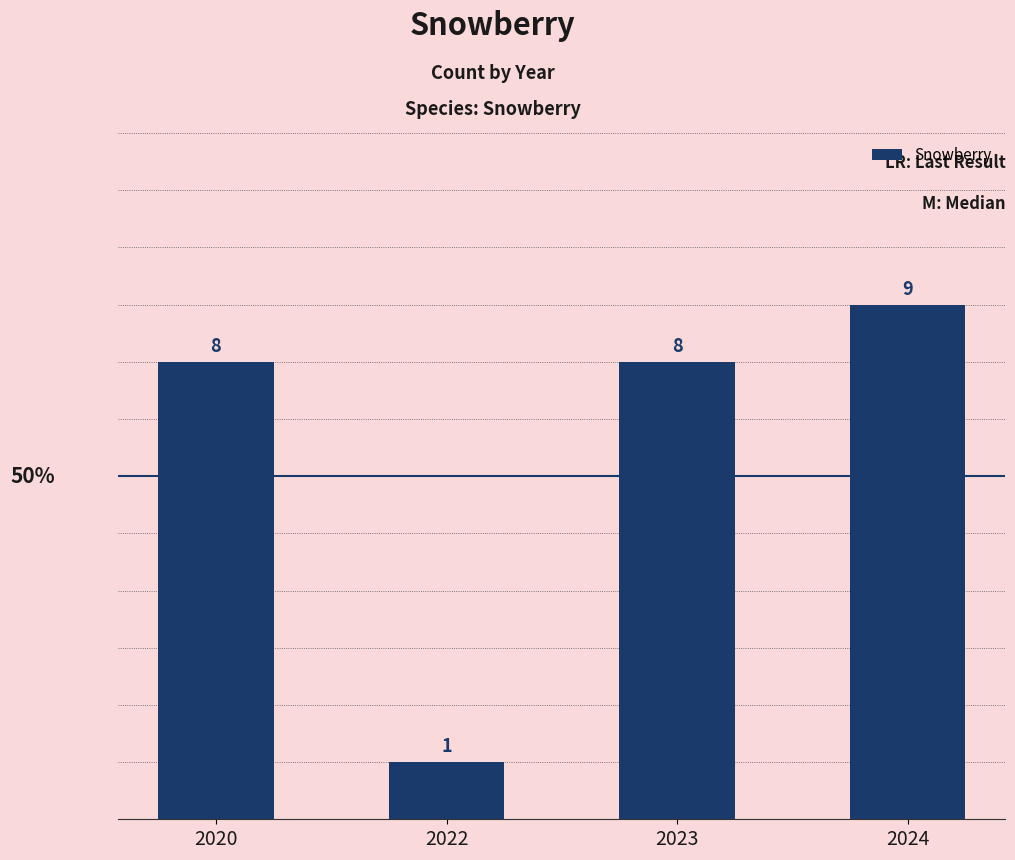

Which label corresponds to the smallest value in the chart?

2022